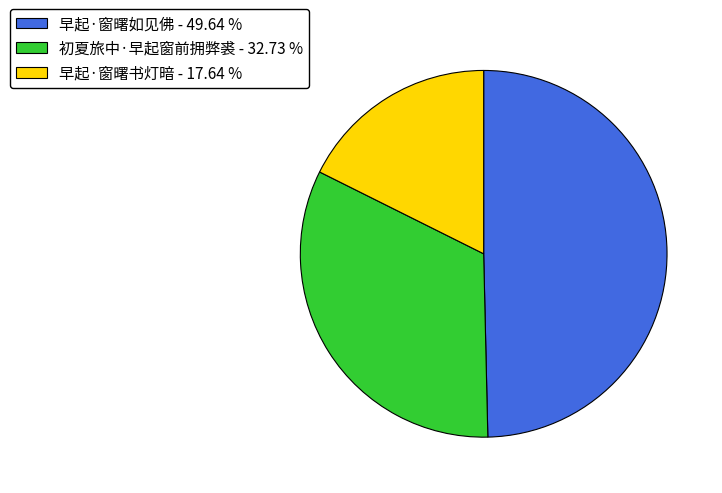

Rank the categories by value from highest to lowest.

早起·窗曙如见佛, 初夏旅中·早起窗前拥弊裘, 早起·窗曙书灯暗